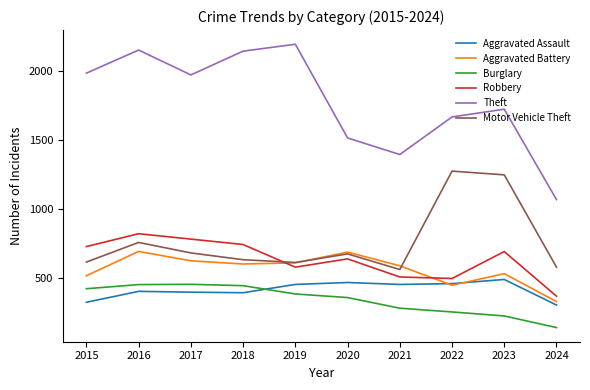

What is the sum of the Robbery values at 2020 and 2018?

1378